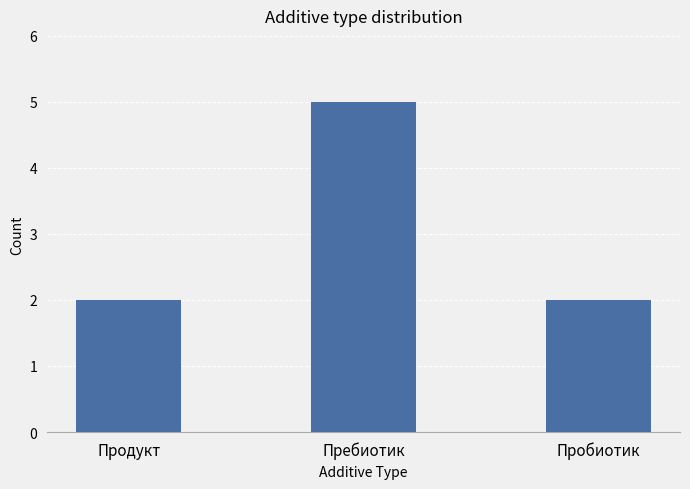

Is it true that the value at Пребиотик is 9?

False